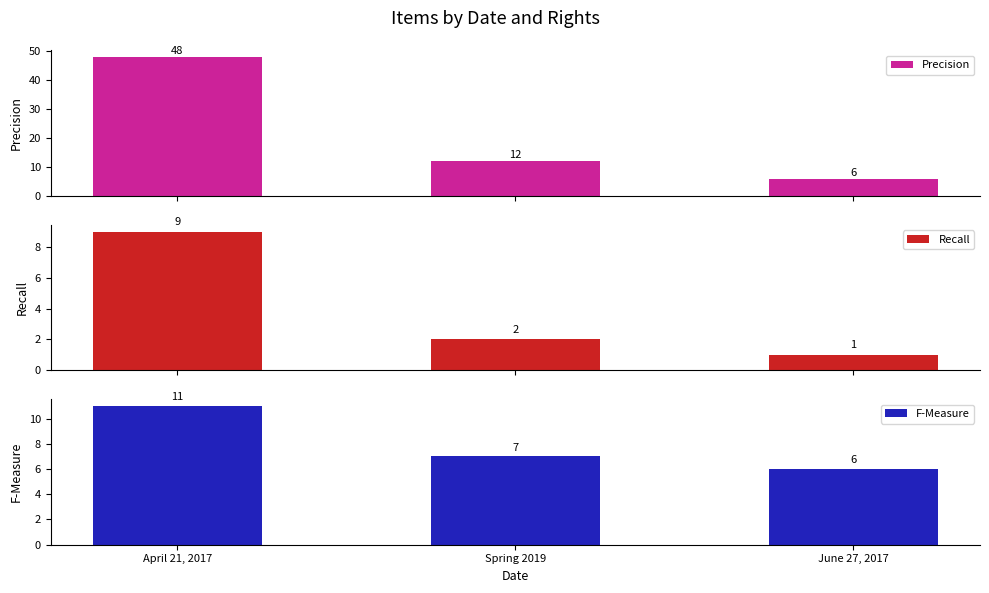

Rank the categories by Recall value from highest to lowest.

April 21, 2017, Spring 2019, June 27, 2017